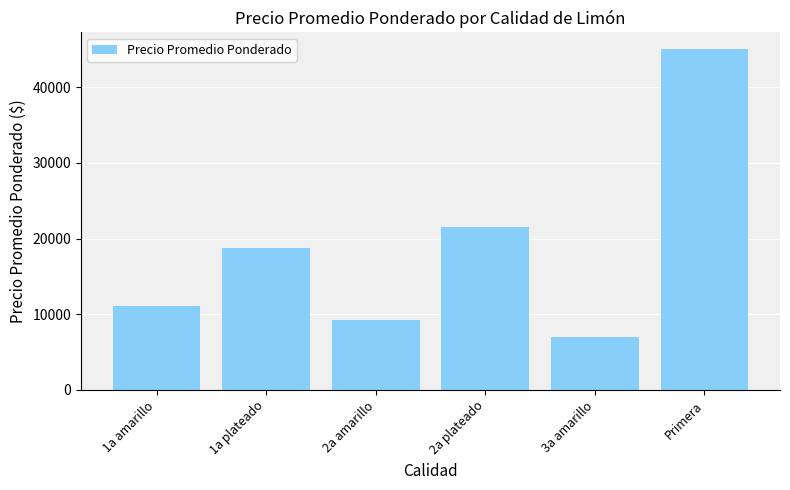

Reading left to right, extract all data points from this chart.

11072	18806	9296	21479	7035	45000